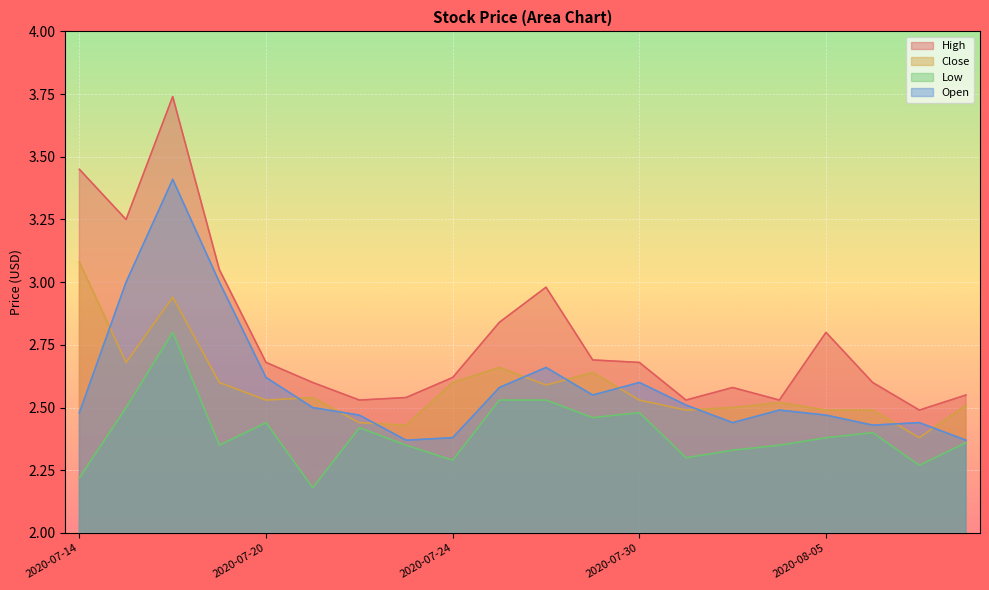

What are all the series names shown in the legend?

High, Close, Low, Open